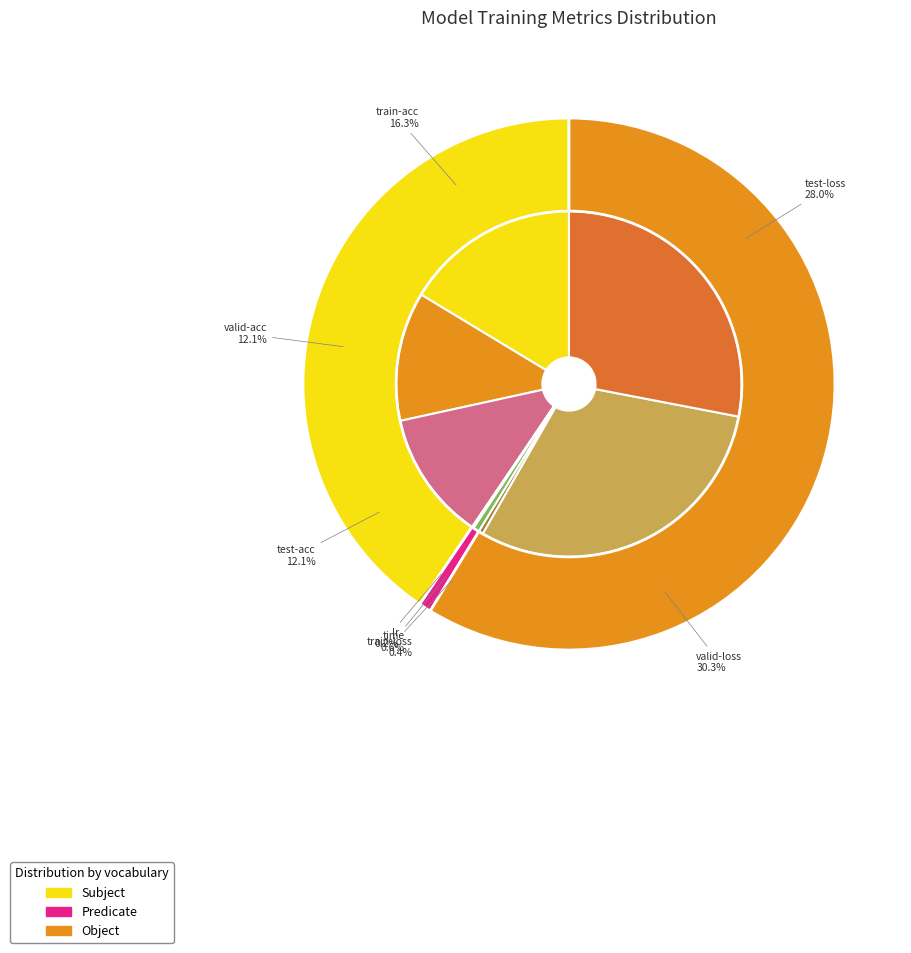

How many slices are in this pie chart?

8